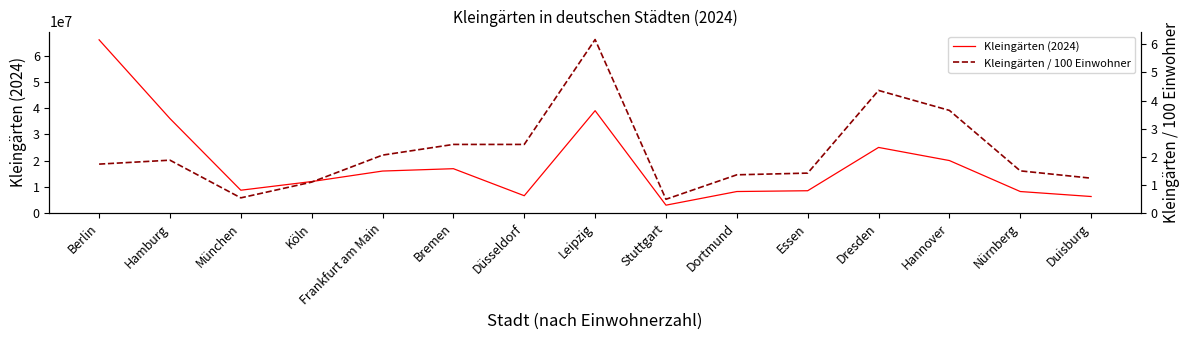

True or false: Kleingärten / 100 Einwohner and Kleingärten (2024) cross at least once.

False